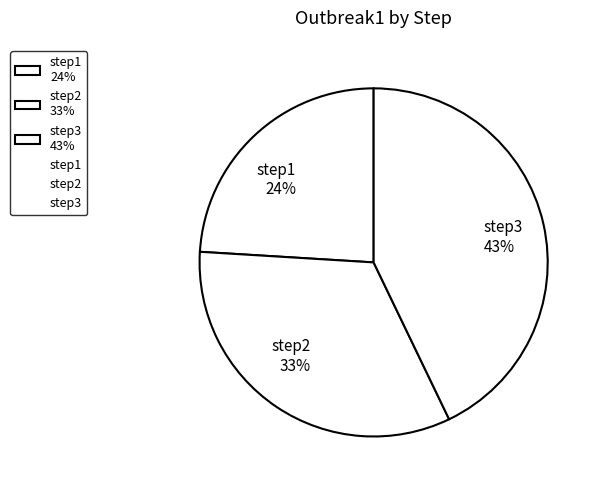

Is there any slice that represents more than half of the pie?

No